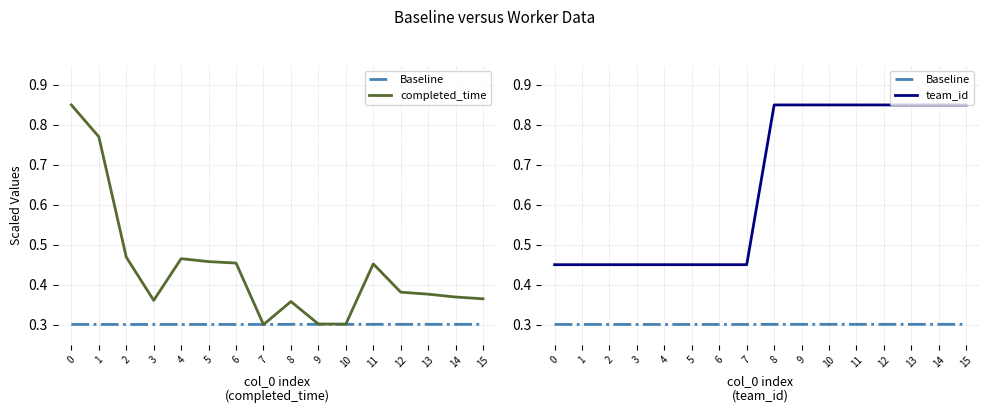

Between 0 and 5, which series saw the biggest shift?

completed_time